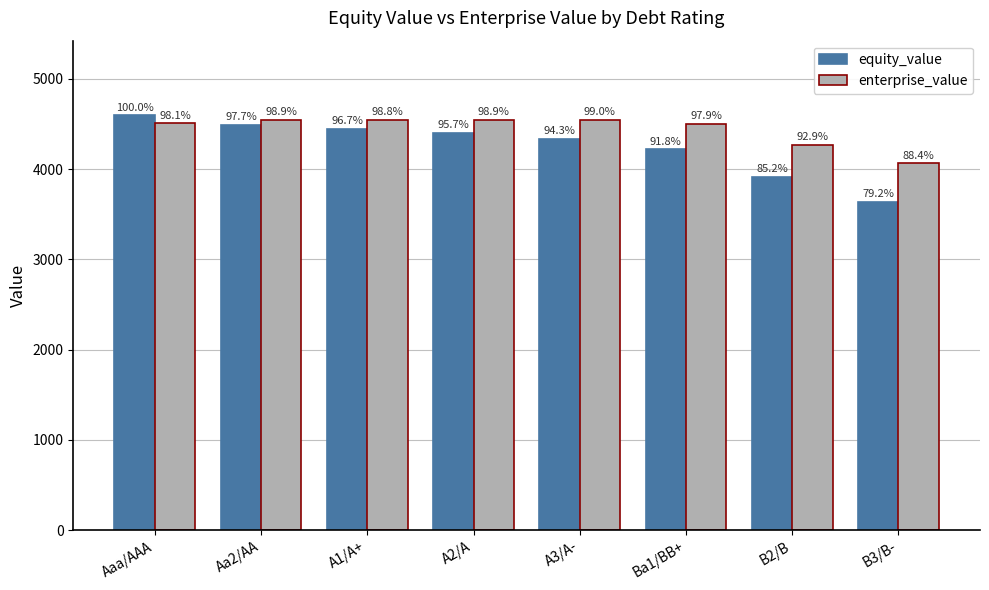

At how many categories does at least one series exceed 3867?

8